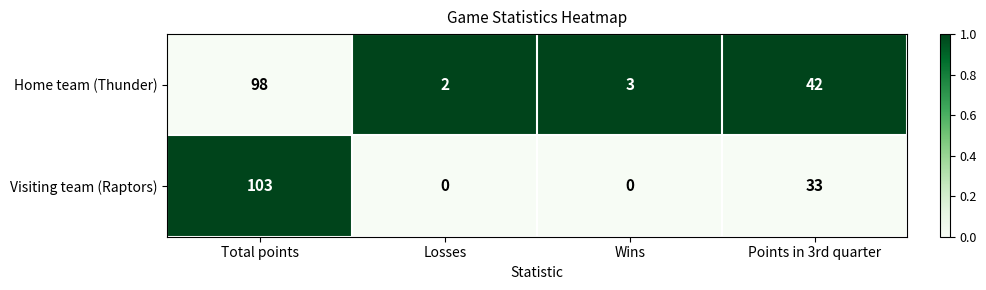

What is the difference between the Visiting team (Raptors) values at Points in 3rd quarter and Wins?

33